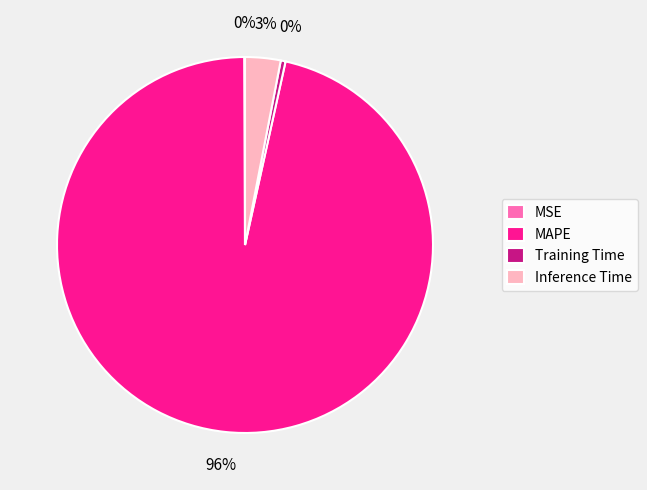

True or false: Inference Time accounts for 3% of the total.

True